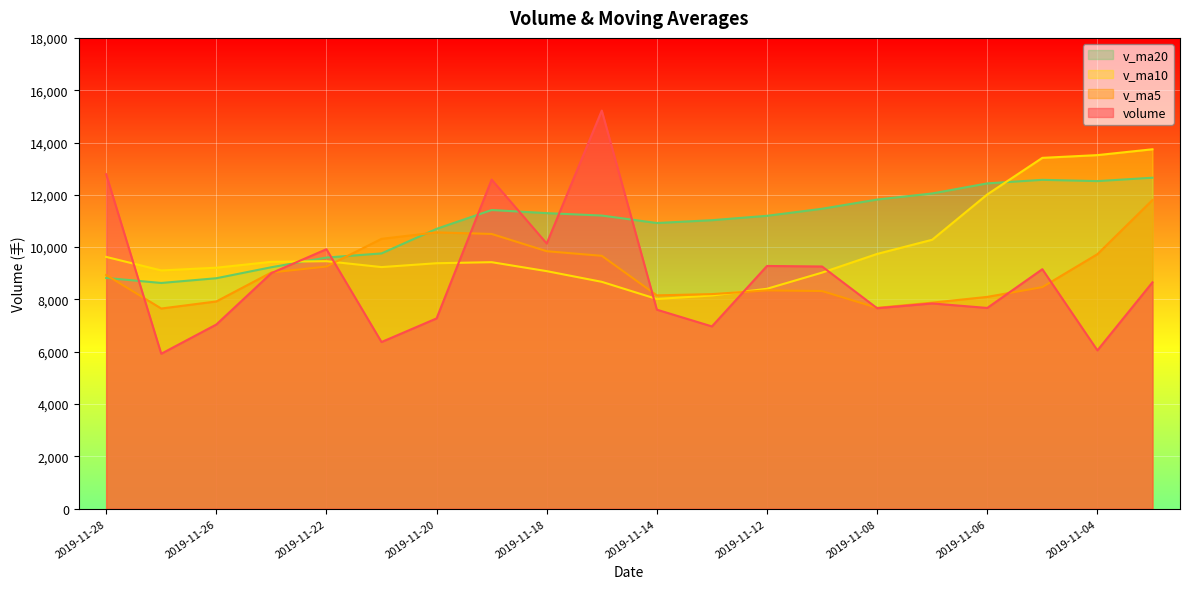

The value of v_ma20 at 2019-11-27 is 8630.0. True or false?

True